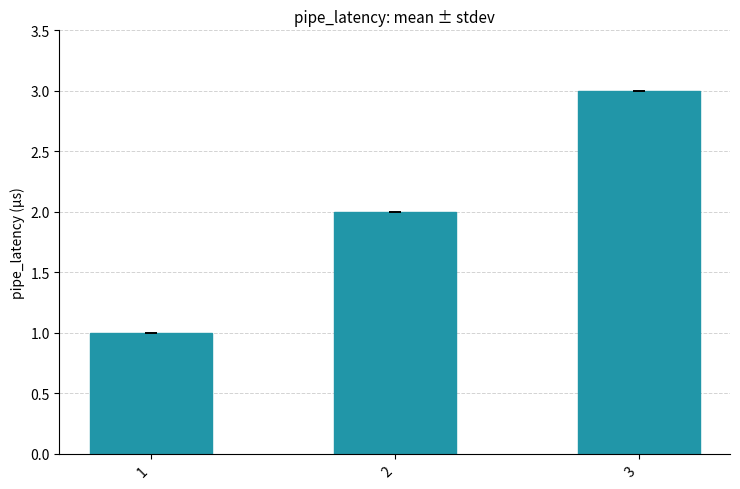

What is the maximum value shown in the chart?

3